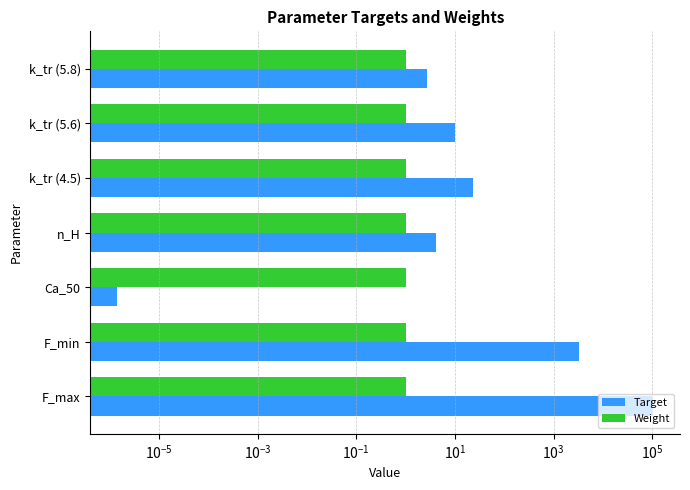

What is the spread (max minus min) of values at $\mathdefault{10^{1}}$?

9.5